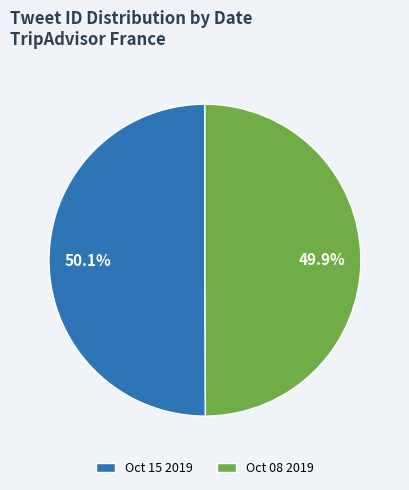

Is there a majority slice in this chart?

Yes